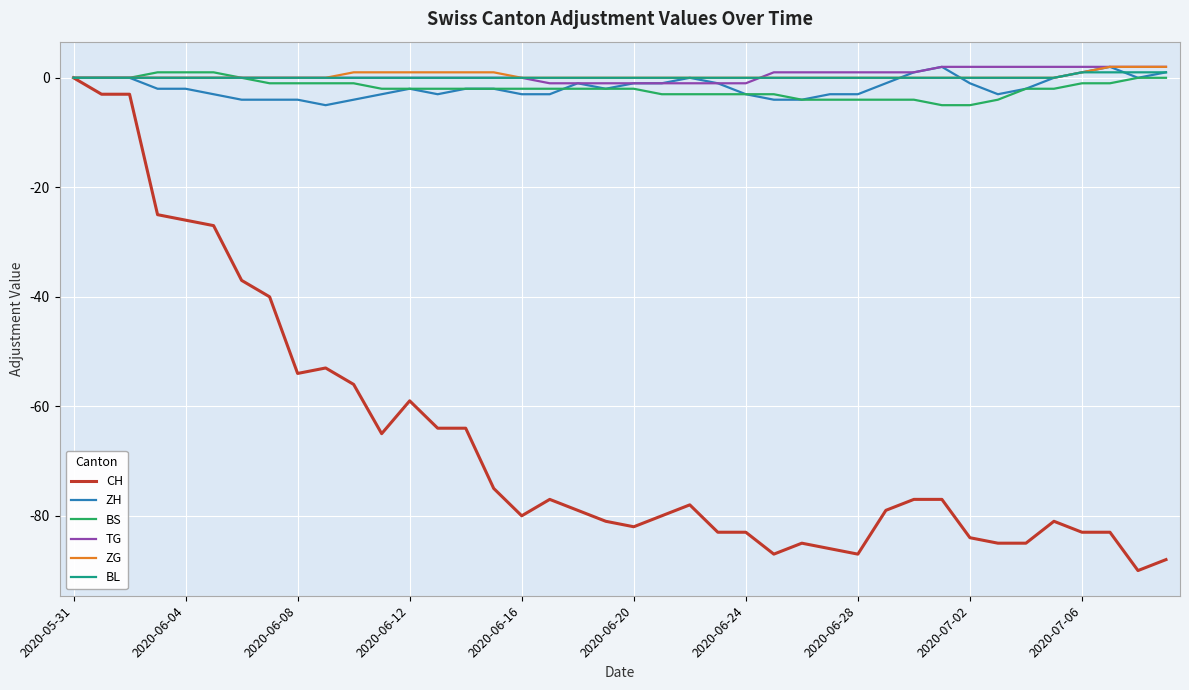

What is the minimum value shown in the chart?

-90